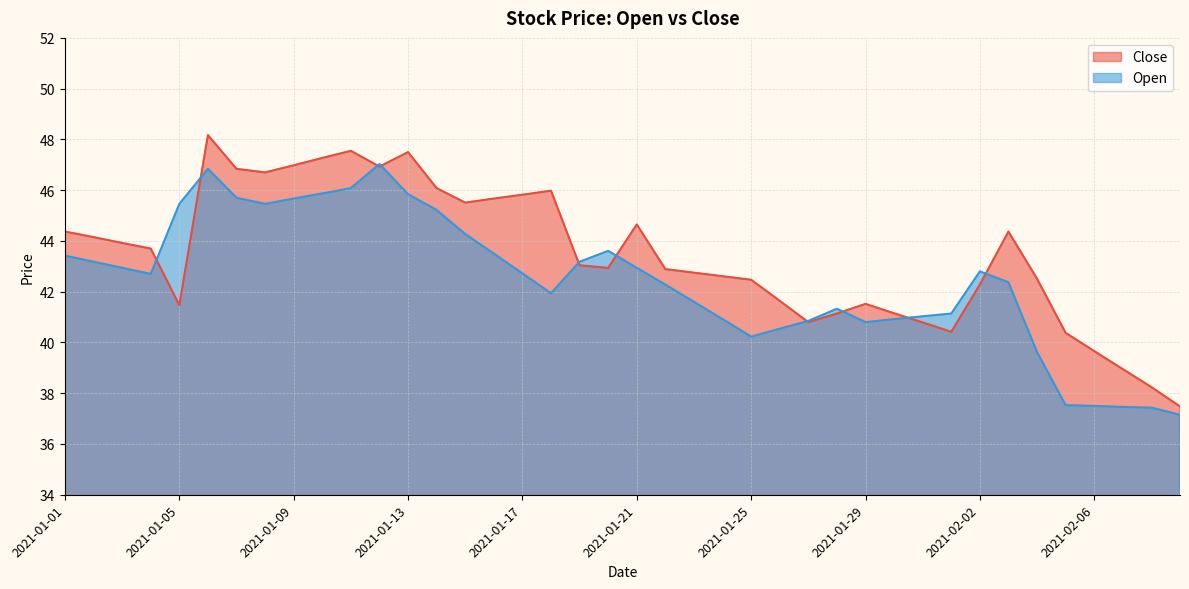

Reading left to right, what are all the values shown in this chart?

Close: 44.4	44.1	43.9	43.7	41.5	48.2	46.8	46.7	47.0	47.3	47.5	46.9	47.5	46.1	45.5	45.7	45.8	46.0	43.0	42.9	44.6	42.9	42.8	42.6	42.5	41.6	40.8	41.1	41.5	41.1	40.8	40.4	42.3	44.4	42.5	40.4	39.7	39.0	38.2	37.5
Open: 43.4	43.2	42.9	42.7	45.5	46.8	45.7	45.5	45.7	45.9	46.1	47.0	45.8	45.2	44.3	43.5	42.7	41.9	43.2	43.6	42.9	42.3	41.6	40.9	40.2	40.5	40.9	41.3	40.8	40.9	41.0	41.1	42.8	42.4	39.6	37.5	37.5	37.5	37.4	37.1